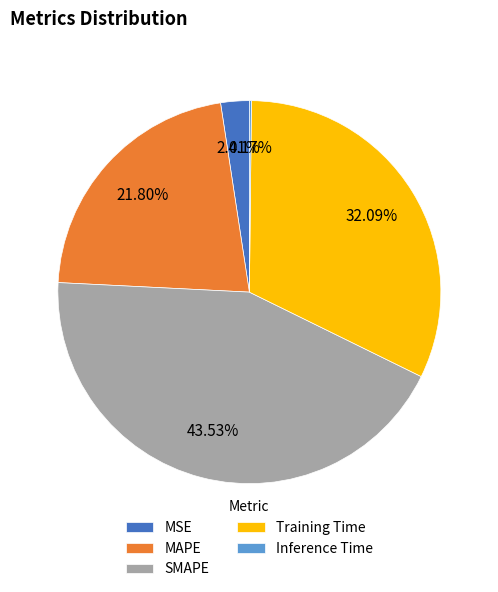

Which slice is the largest?

SMAPE